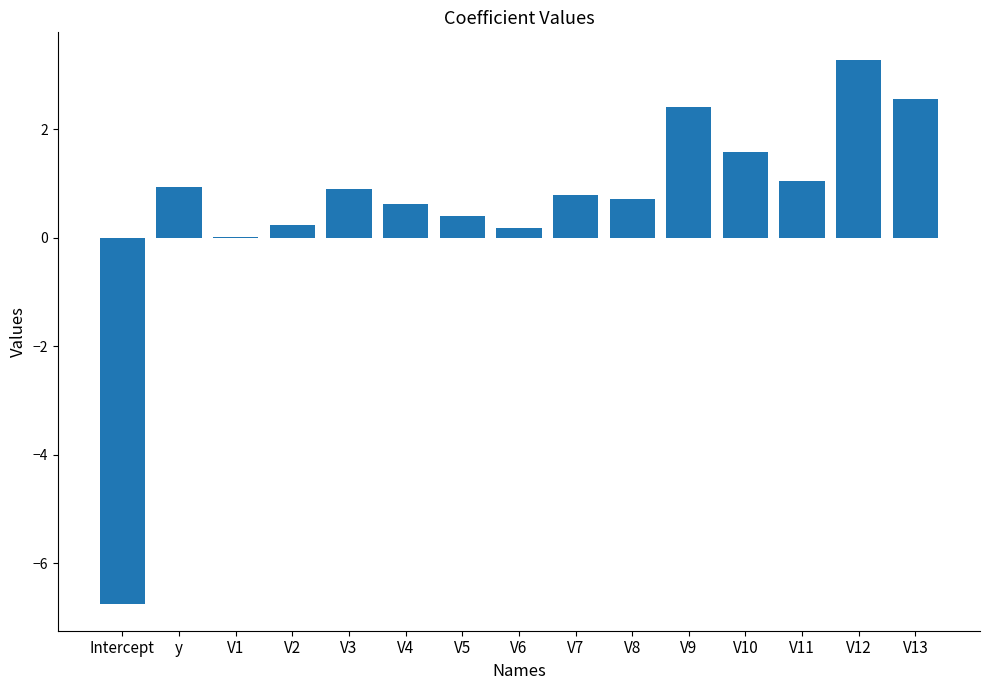

The chart shows a value of 0.9 at y. True or false?

True